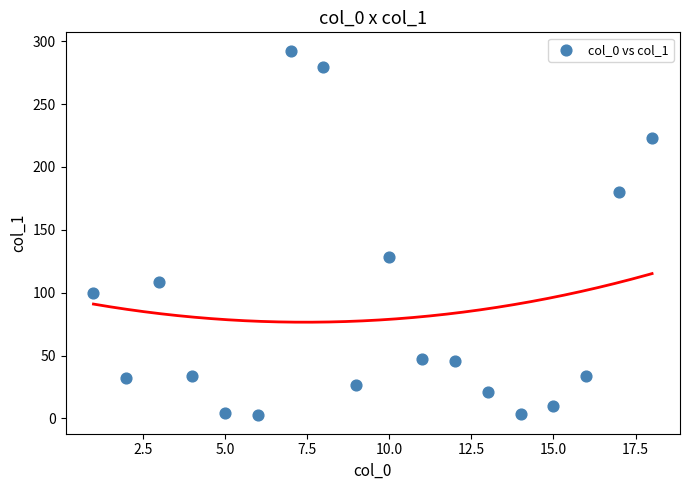

What Y value in the scatter plot is closest to 147?

128.5